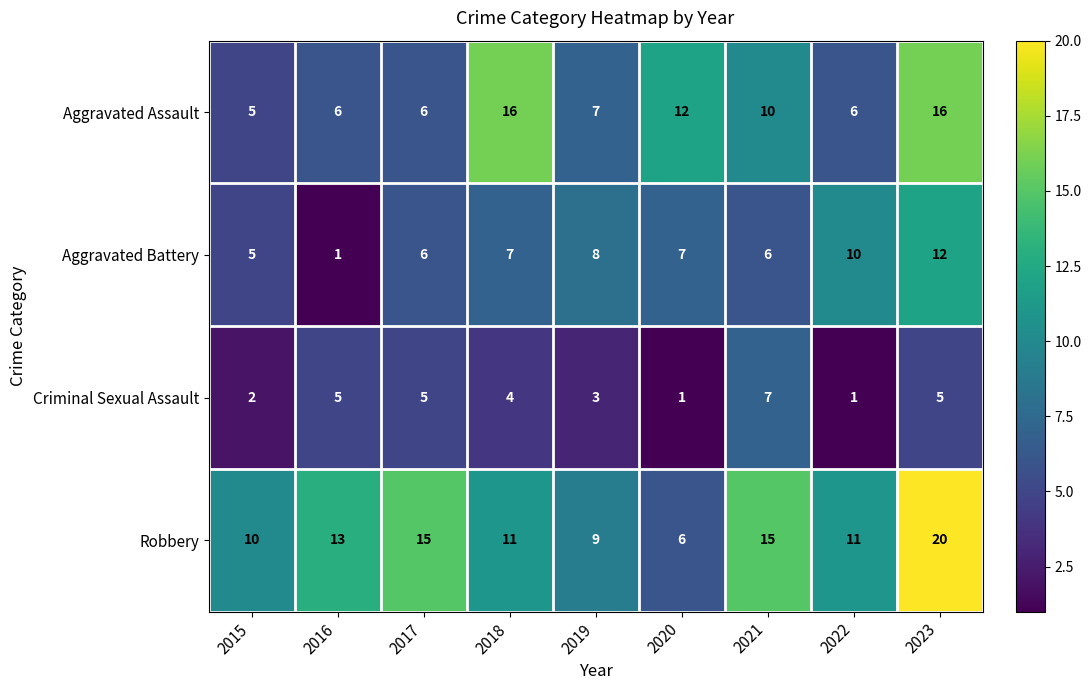

Count the Criminal Sexual Assault values in the range 2 to 5.

6